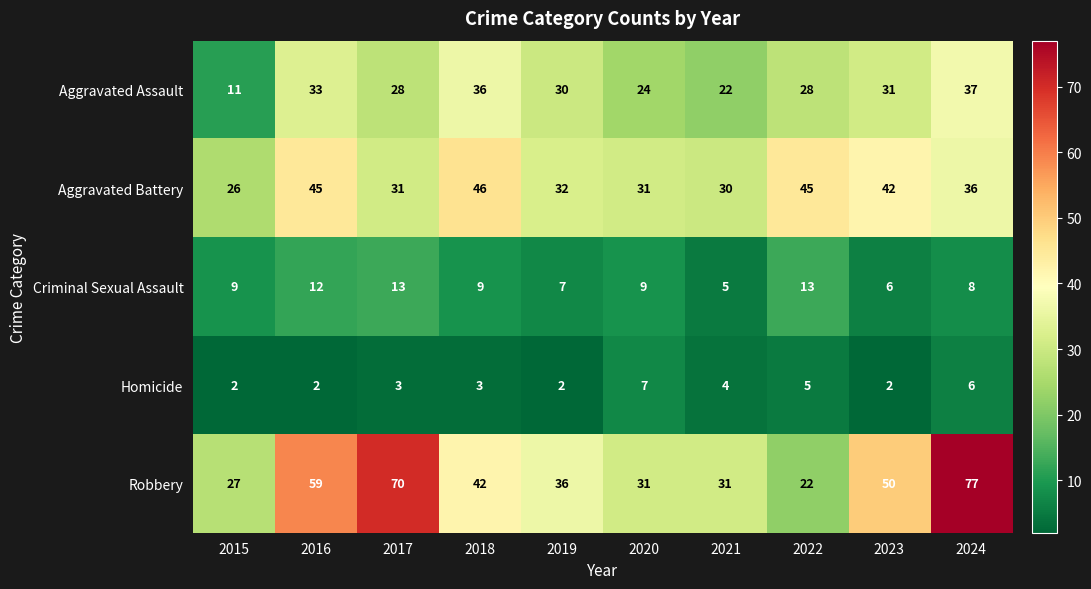

At 2015, list the series in order from smallest to largest.

Homicide, Criminal Sexual Assault, Aggravated Assault, Aggravated Battery, Robbery